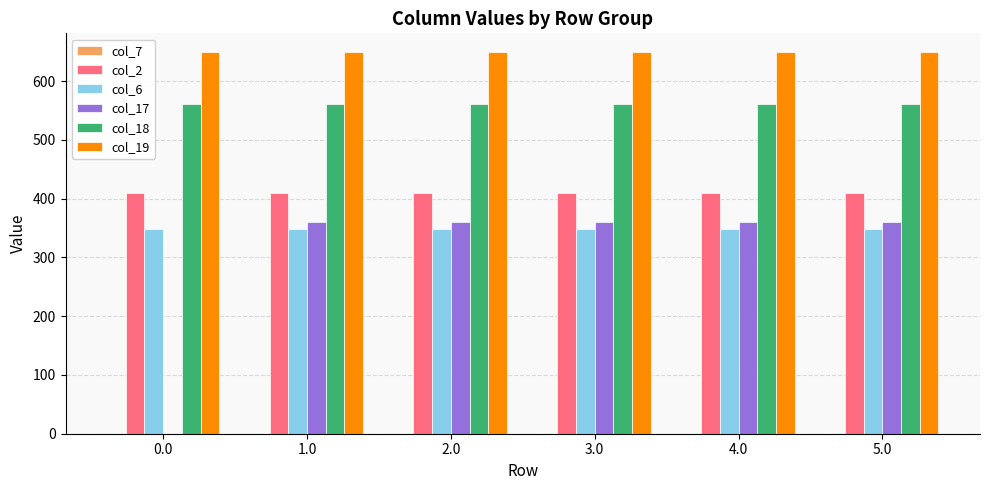

How many categories are shown in the chart?

6